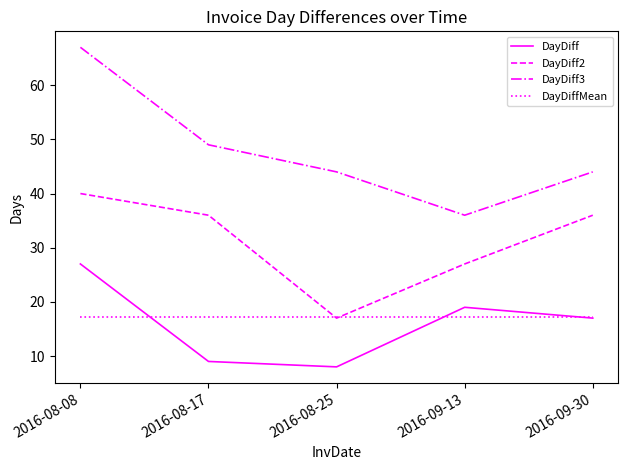

What is the sum of the DayDiff3 values at 2016-08-08 and 2016-08-25?

111.0